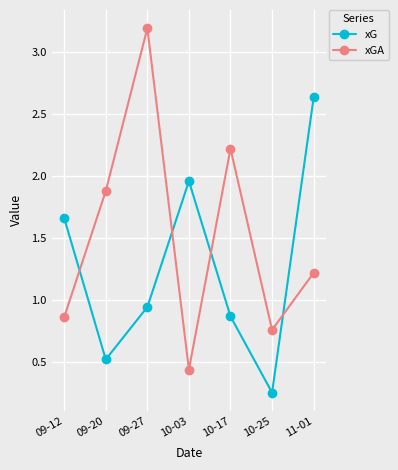

At 09-12, list the series in order from smallest to largest.

xGA, xG